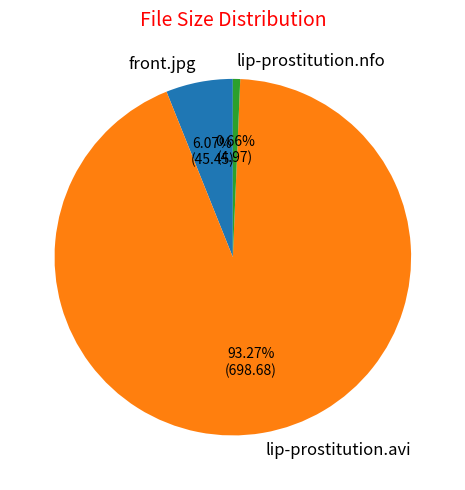

Is there a majority slice in this chart?

Yes